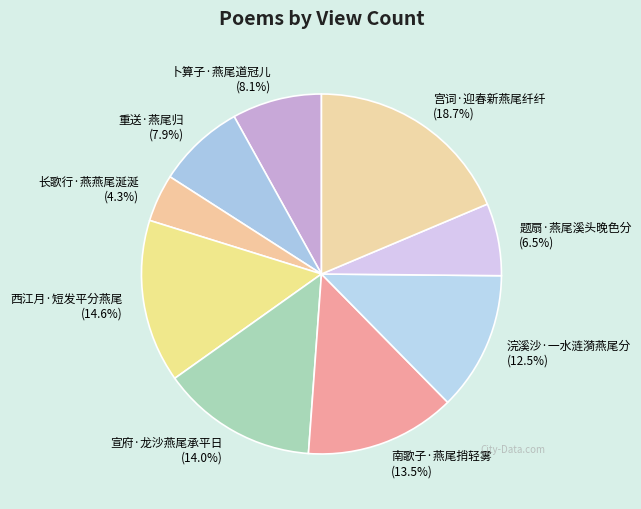

What percentage is NOT represented by 宣府·龙沙燕尾承平日 (14.0%)?

86.0%